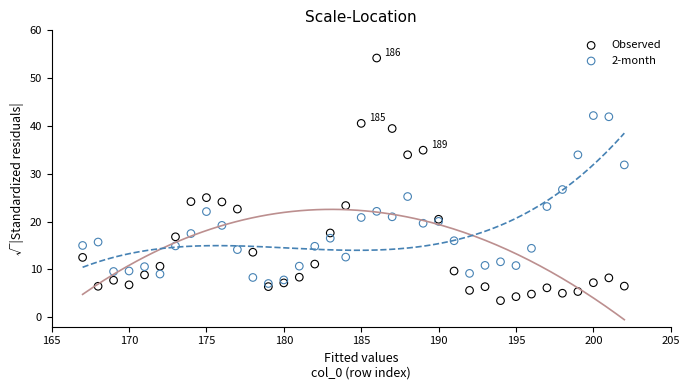

Which series contains the highest Y value?

Observed